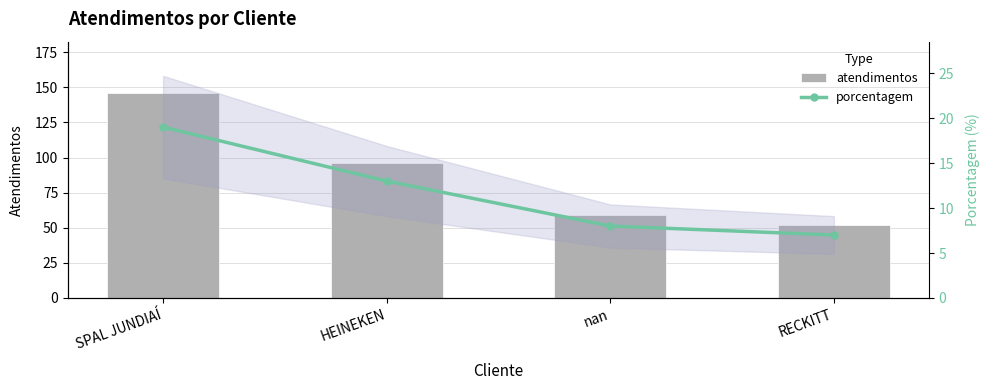

What is the total value across all series at HEINEKEN?

109